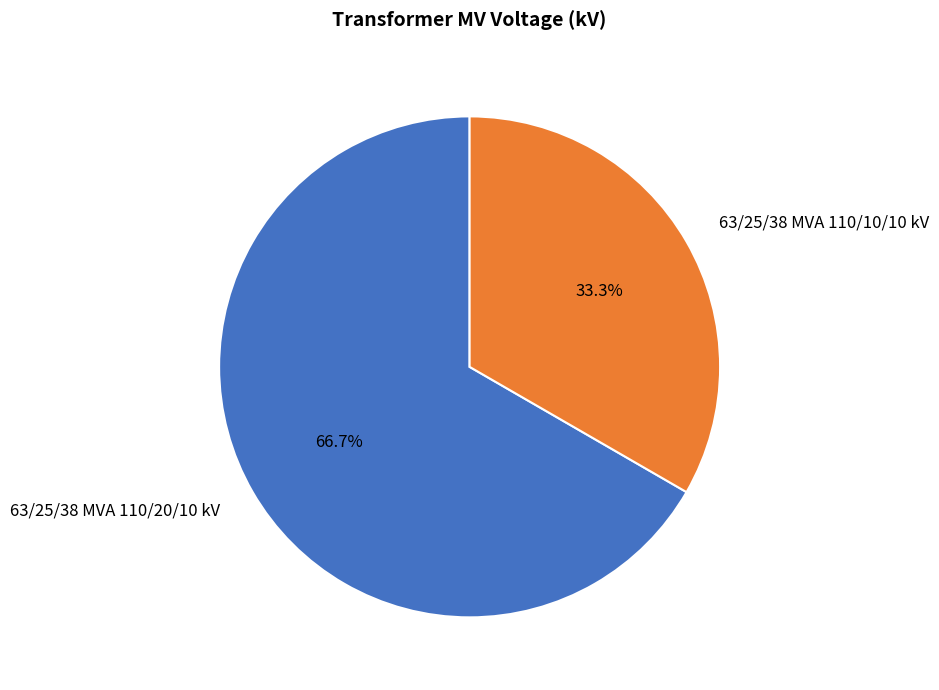

To the nearest percent, what is the difference between the largest and smallest slice percentages?

33%